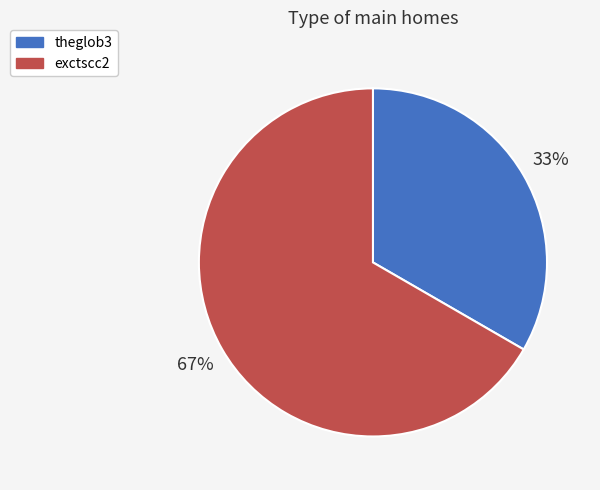

Which category has the biggest portion of the pie?

exctscc2